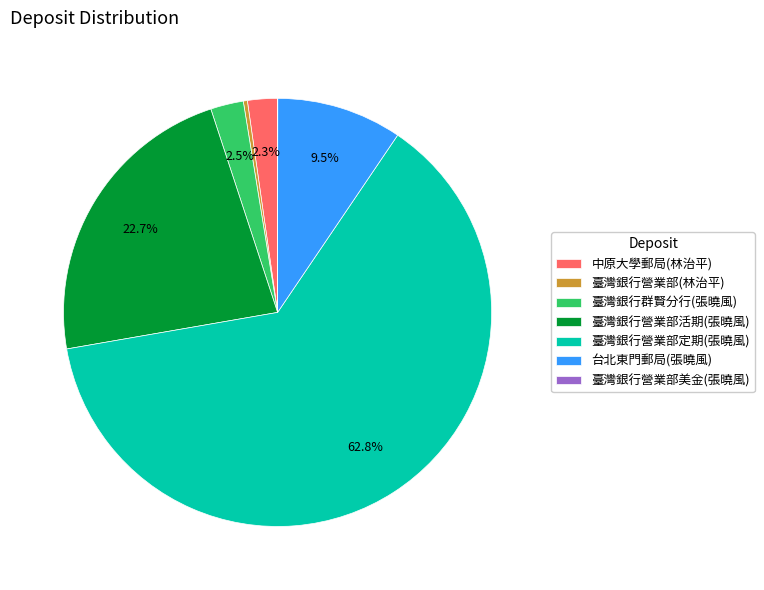

Is the sum of 臺灣銀行營業部定期(張曉風) and 台北東門郵局(張曉風) greater than half?

Yes